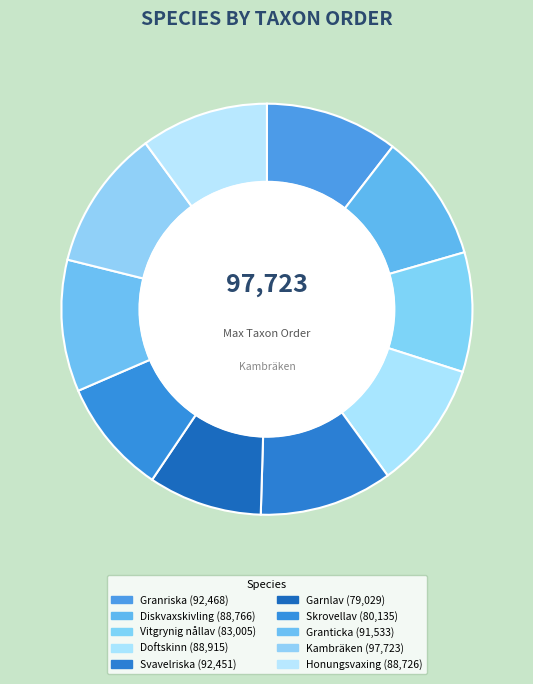

What is the ratio of the value at Granriska to the value at Granticka?

1.0